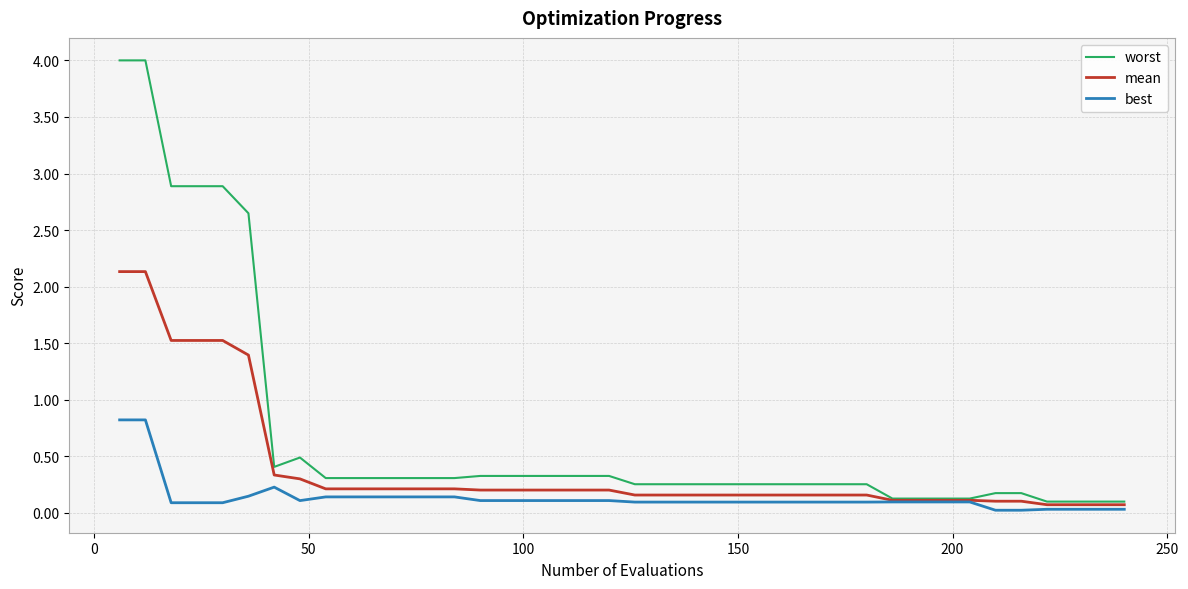

Which series has the widest spread of values?

worst